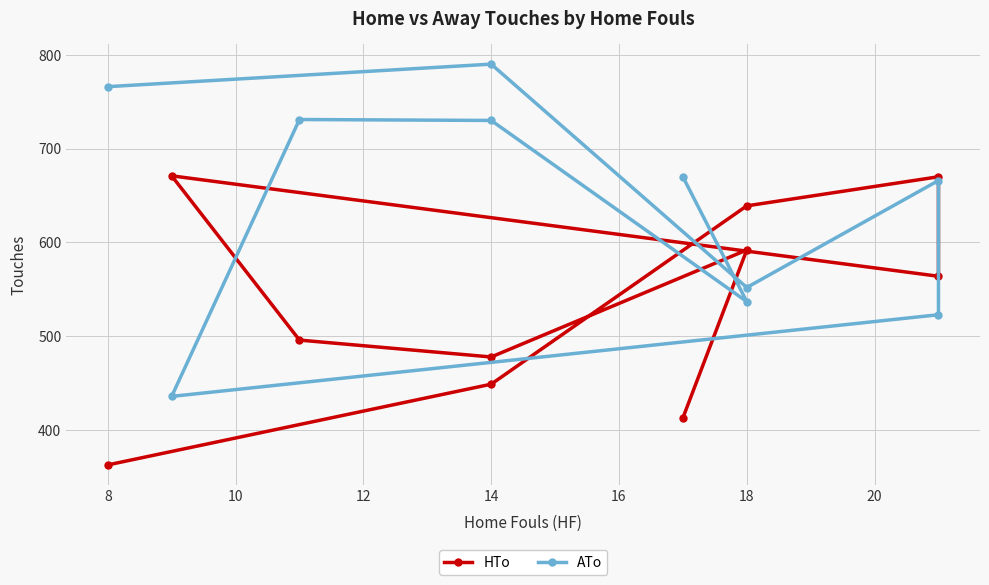

Rank the series by their maximum value, from lowest to highest.

HTo, ATo